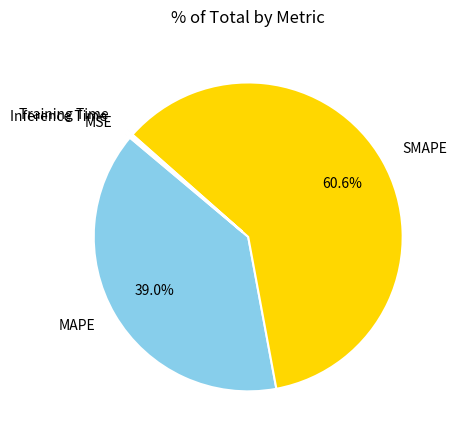

Approximately how many times larger is the value at MAPE compared to SMAPE?

0.6